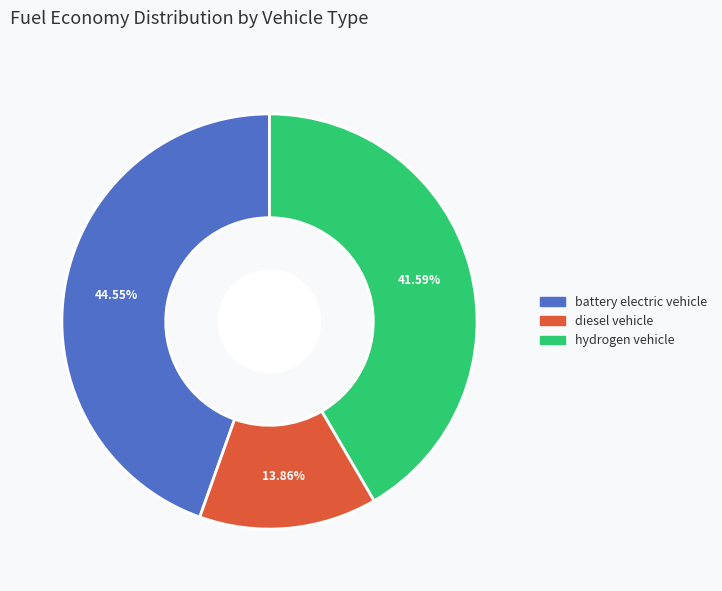

Rank the categories by value from highest to lowest.

battery electric vehicle, hydrogen vehicle, diesel vehicle